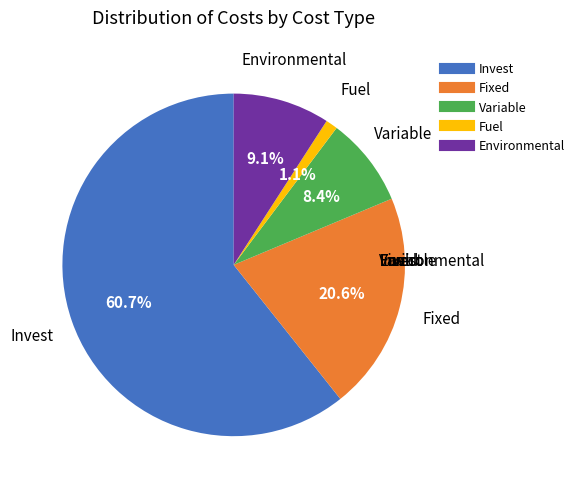

What portion of the pie excludes Fixed?

79.4%